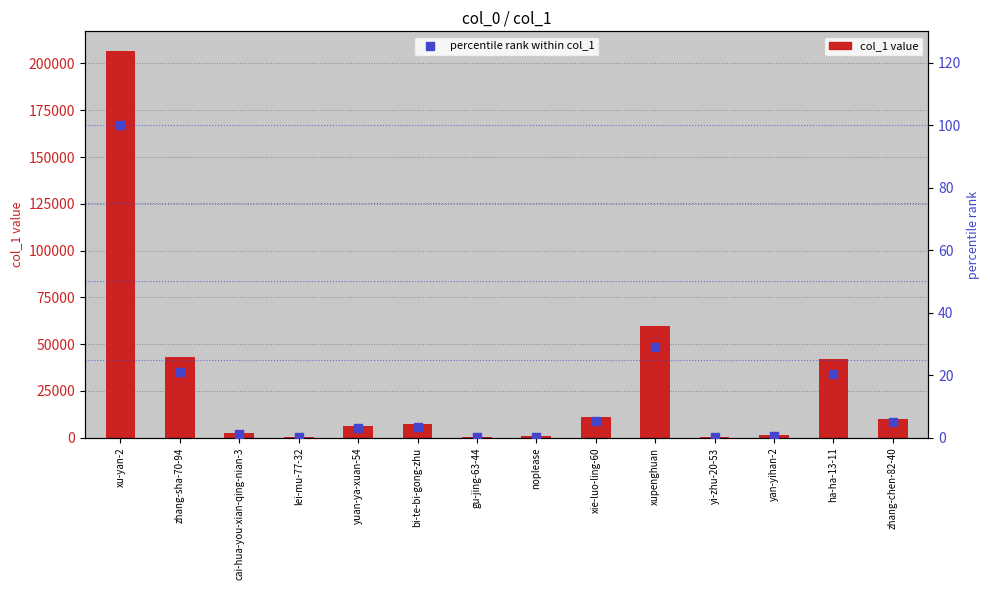

What is the total value across all series at xie-luo-ling-60?

11246.4